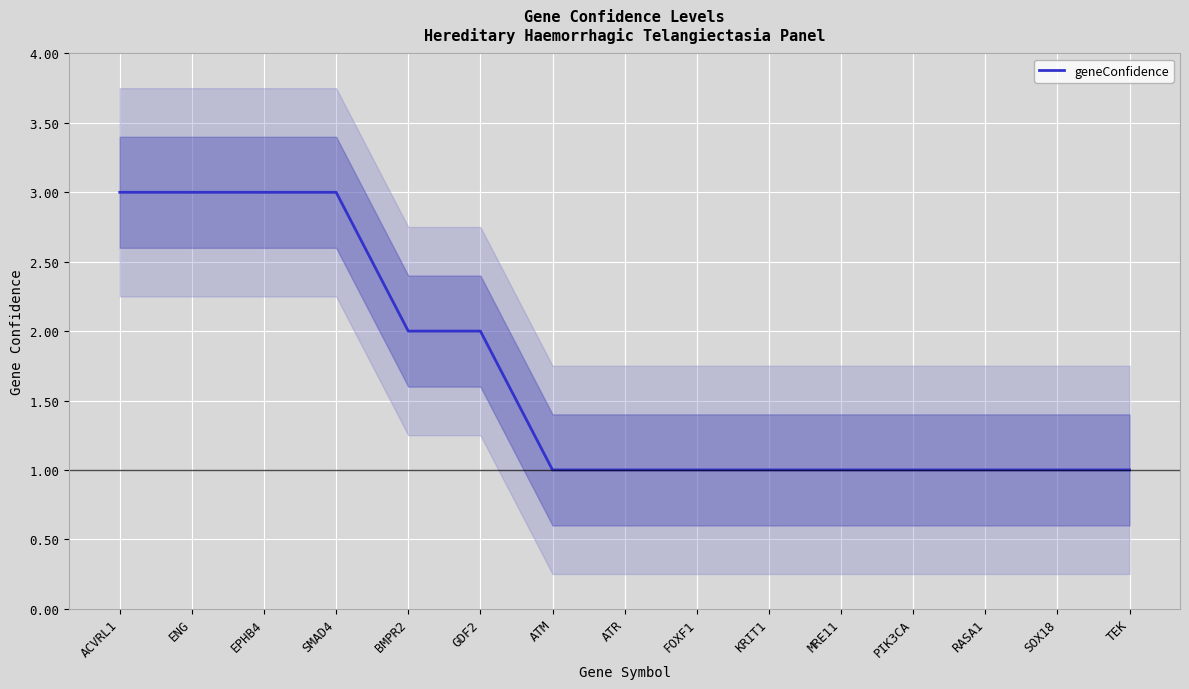

Reading left to right, extract all data points from this chart.

3	3	3	3	2	2	1	1	1	1	1	1	1	1	1